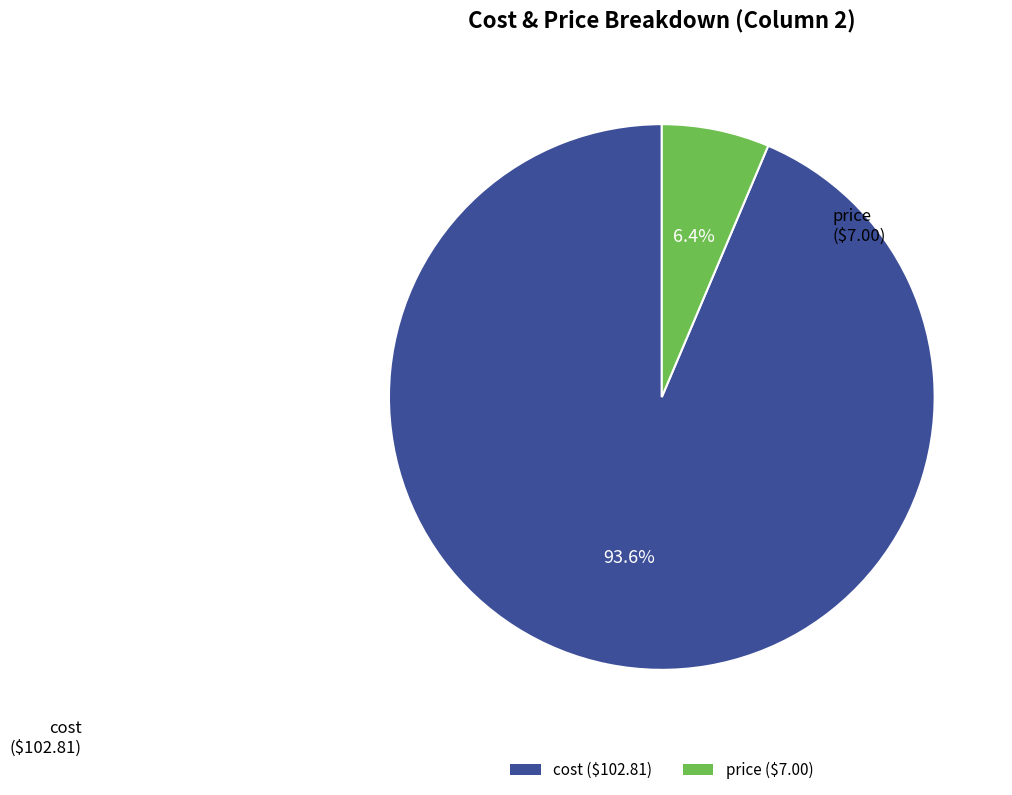

Which slice represents more than half of the pie?

cost